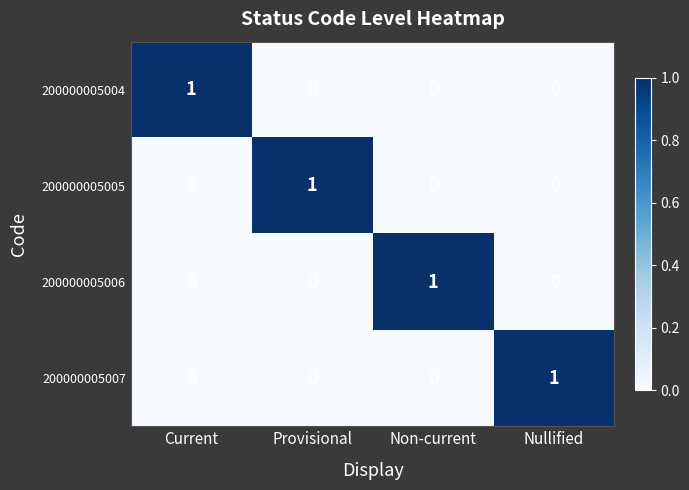

Reading right to left, transcribe all the data shown in this chart.

200000005004: 0	0	0	1
200000005005: 0	0	1	0
200000005006: 0	1	0	0
200000005007: 1	0	0	0